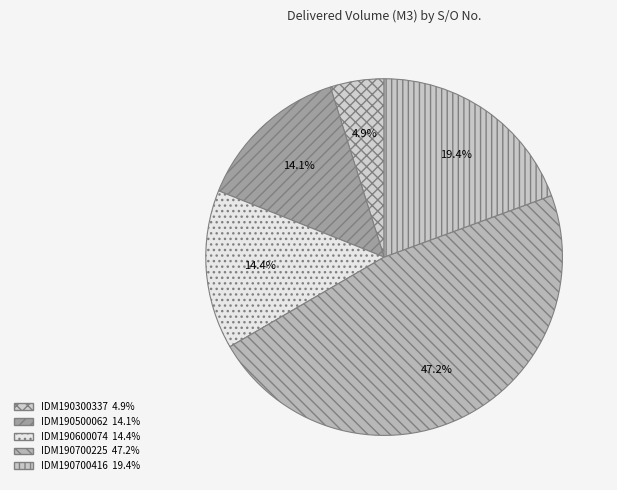

Is there any slice that represents more than half of the pie?

No